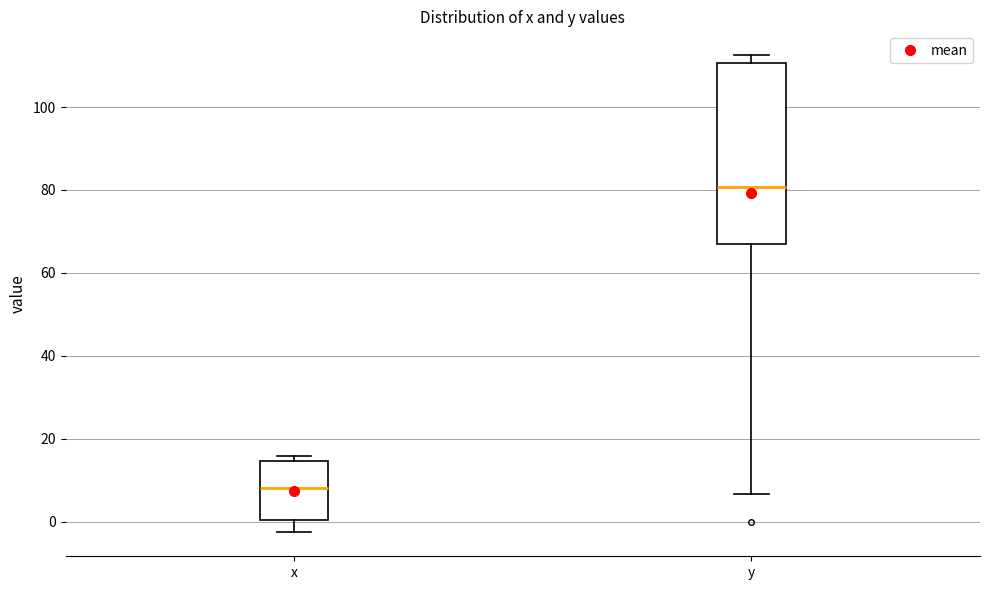

Which box's median line is the highest?

y